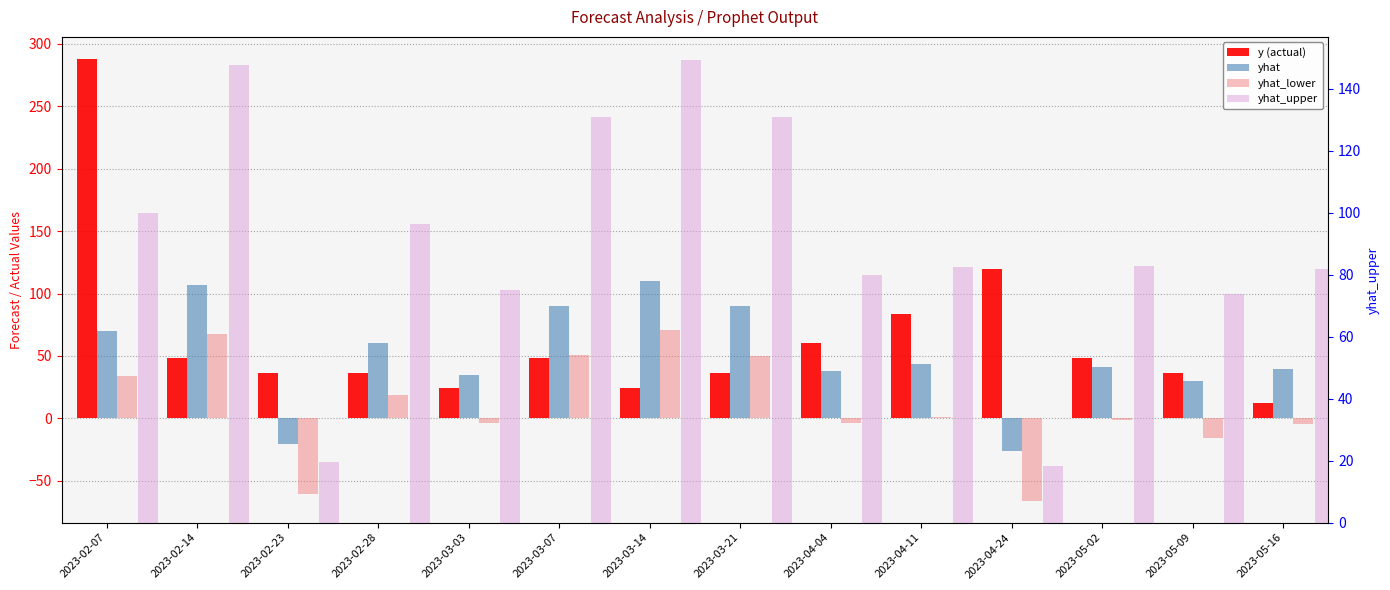

How many bars are there in each group?

4